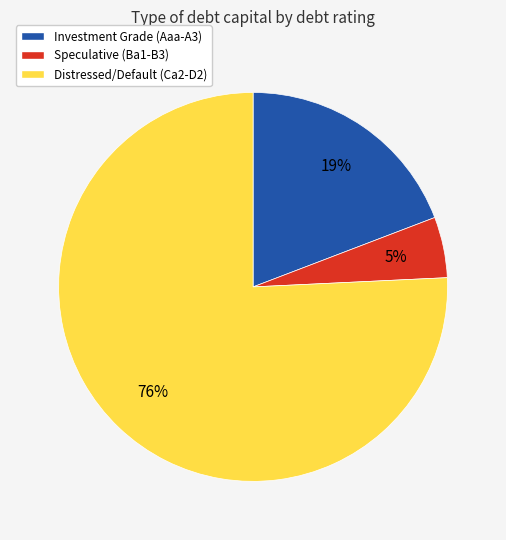

To the nearest percent, what portion does Investment Grade (Aaa-A3) represent?

19%